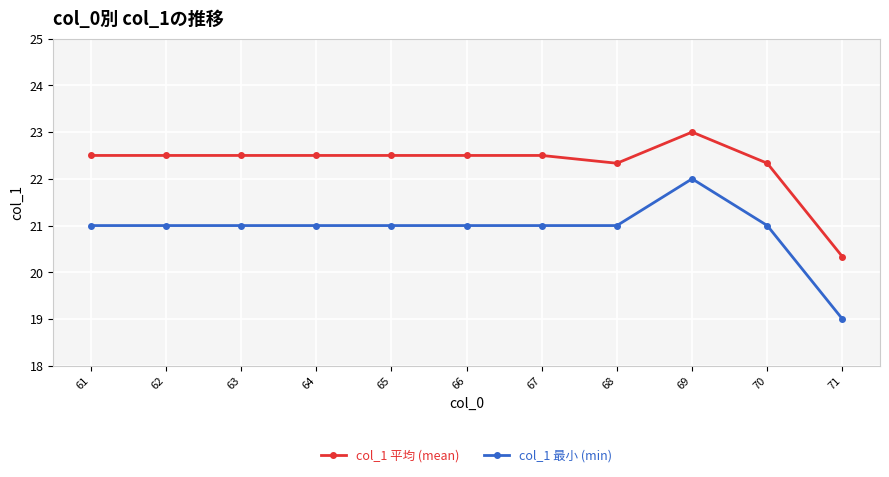

Which category has the highest value in the col_1 平均 (mean) series?

69